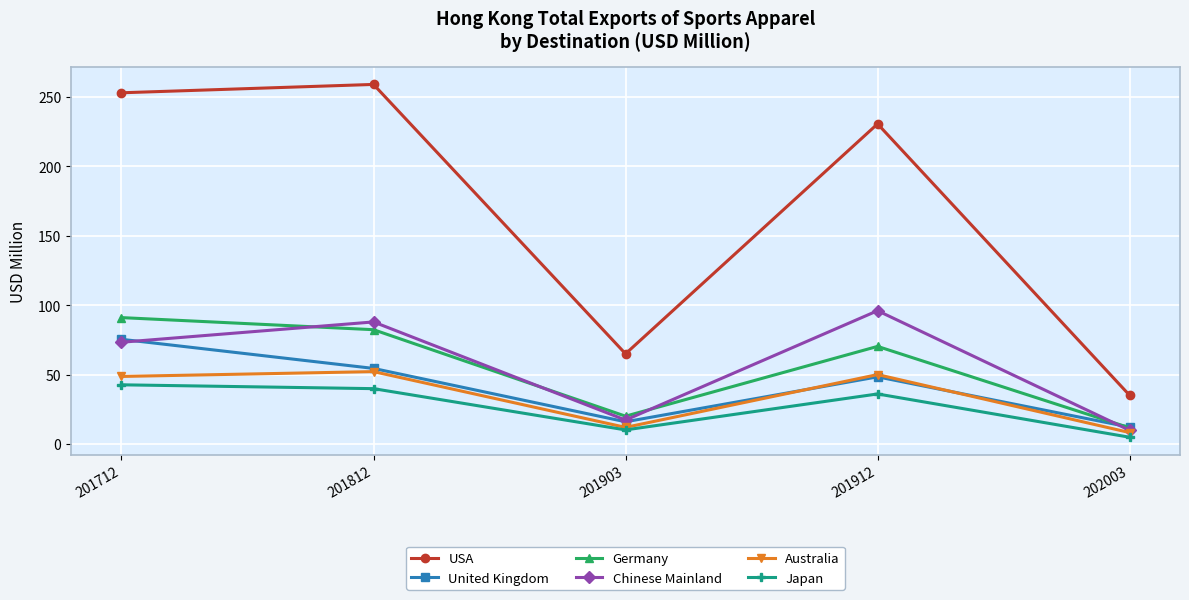

True or false: Chinese Mainland has more than 2 interior local peaks.

False